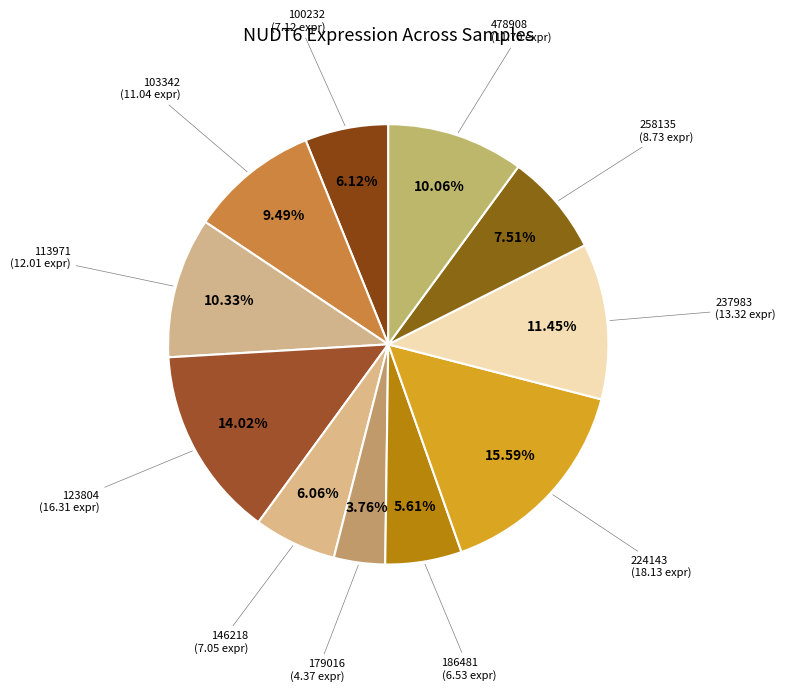

To the nearest percent, what is the difference between the largest and smallest slice percentages?

12%